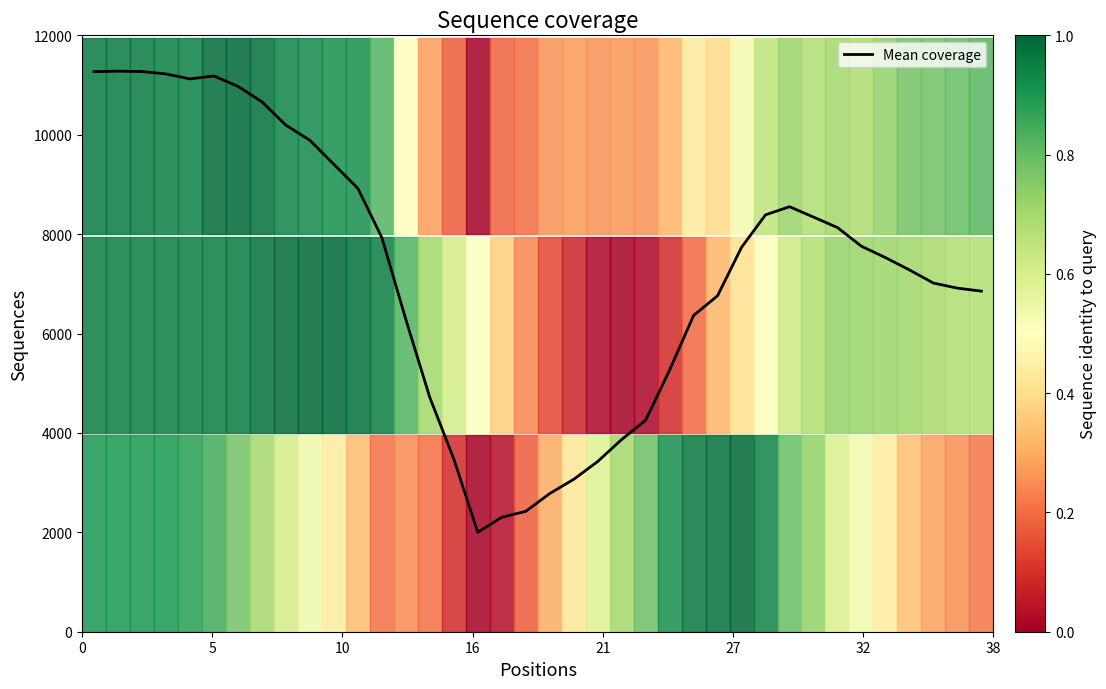

What is the maximum value shown in the chart?

11279.2